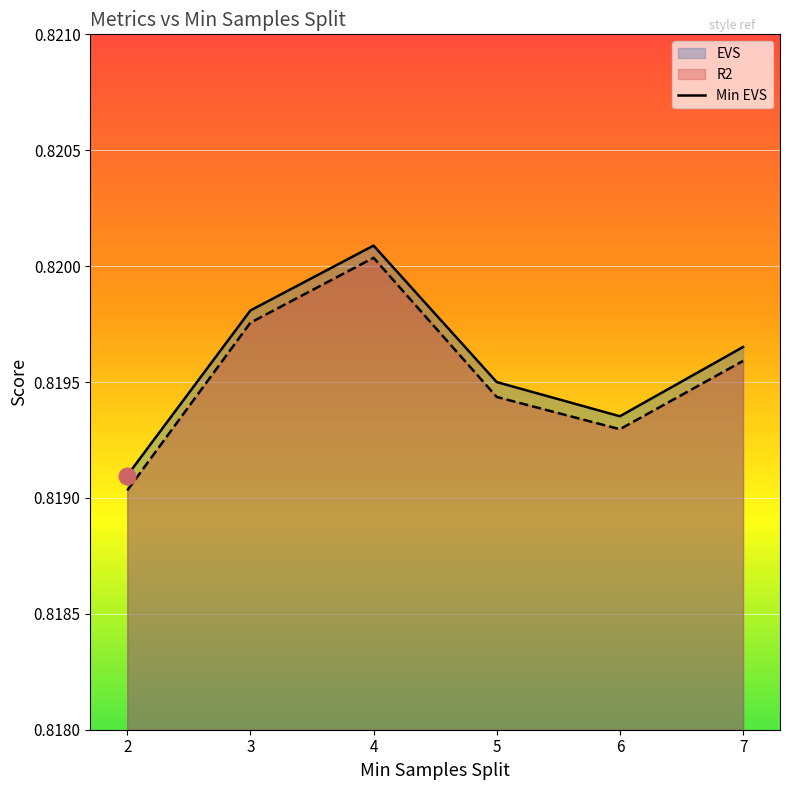

What is the approximate value of EVS at 6?

0.8